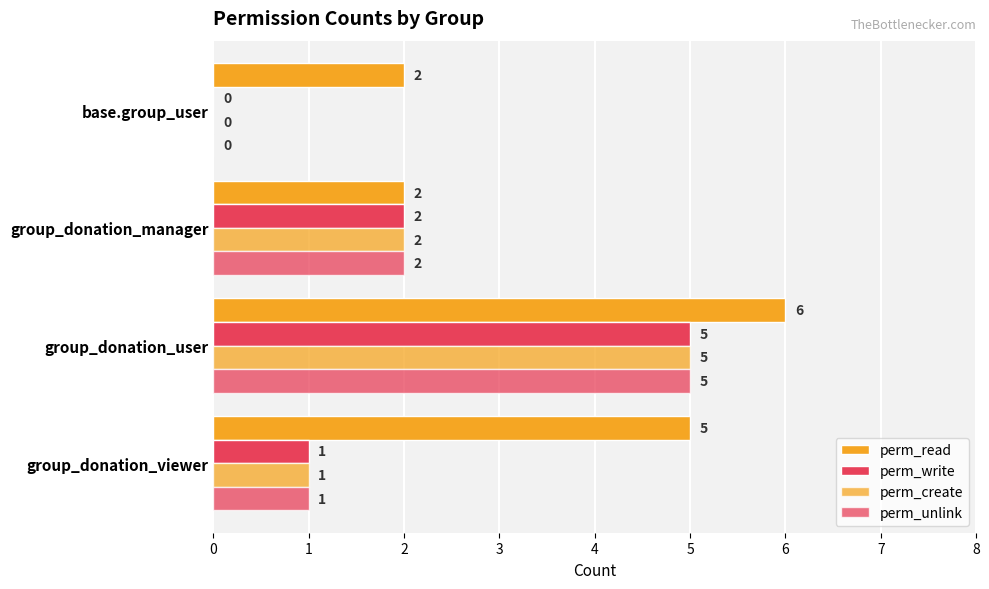

Reading right to left, transcribe all the data shown in this chart.

perm_read: 2	2	6	5
perm_write: 0	2	5	1
perm_create: 0	2	5	1
perm_unlink: 0	2	5	1